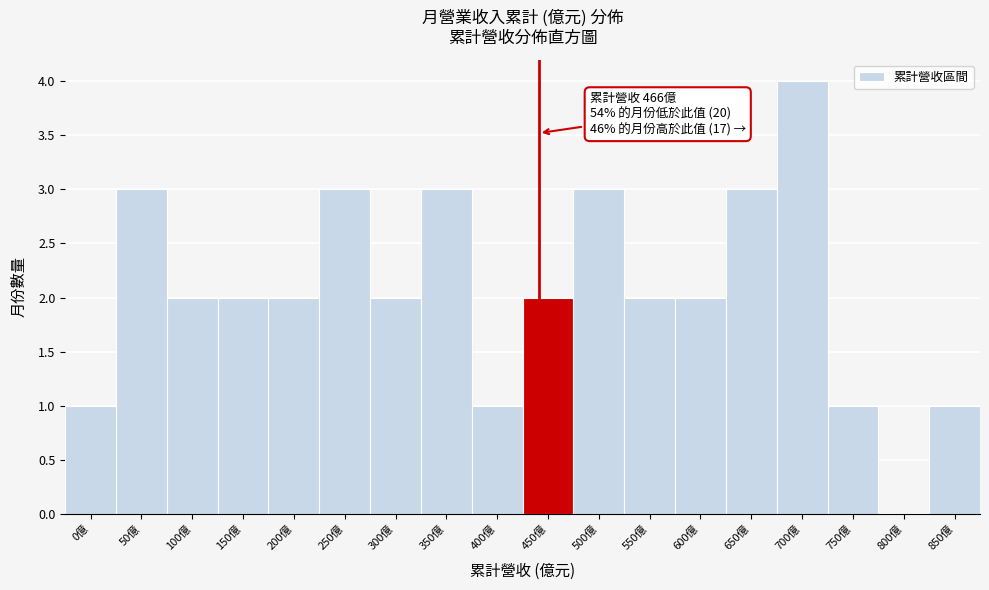

Reading left to right, what are all the values shown in this chart?

0億=1	50億=3	100億=2	150億=2	200億=2	250億=3	300億=2	350億=3	400億=1	450億=2	500億=3	550億=2	600億=2	650億=3	700億=4	750億=1	800億=0	850億=1